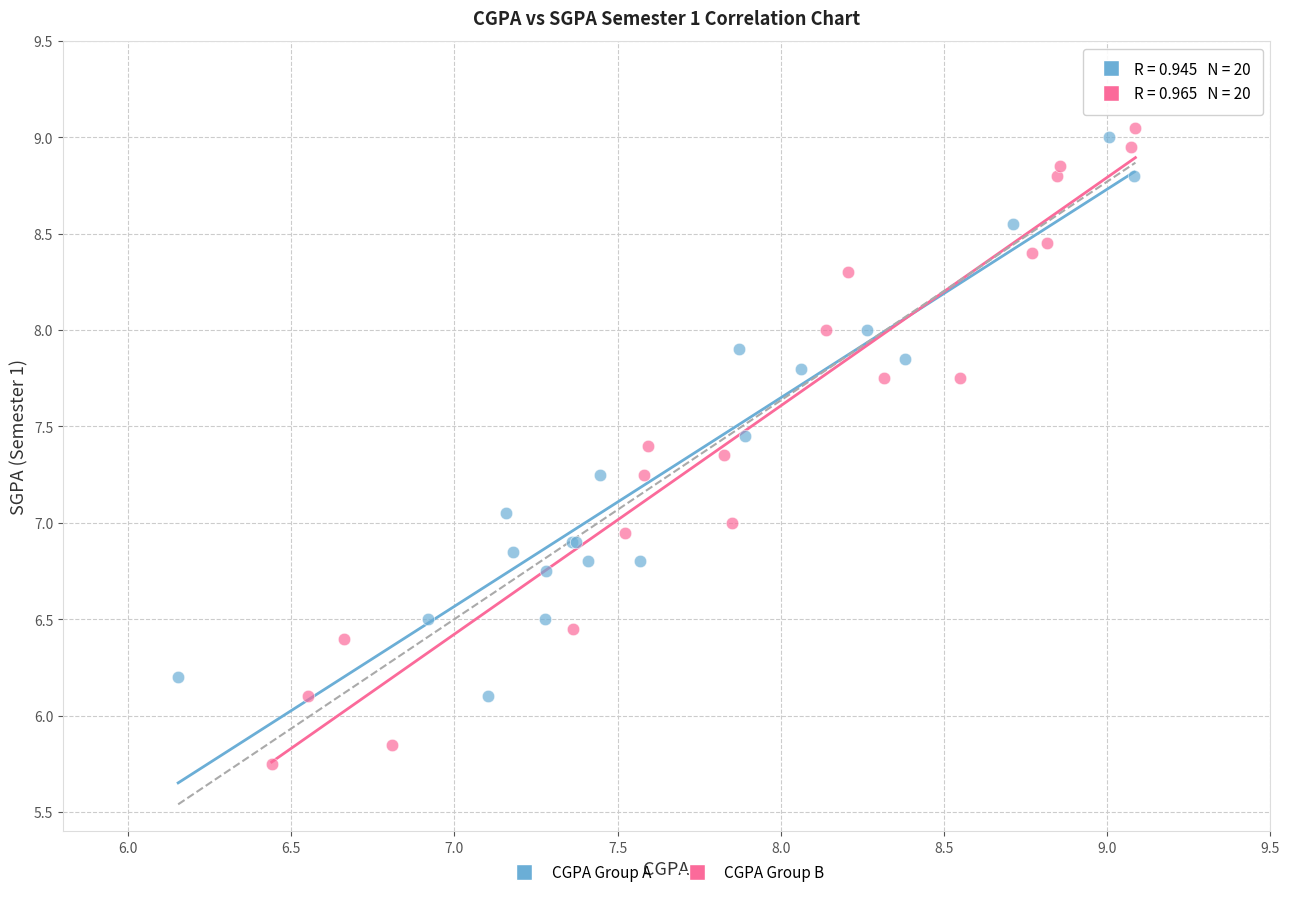

Which series has the largest Y range (max minus min)?

CGPA Group B